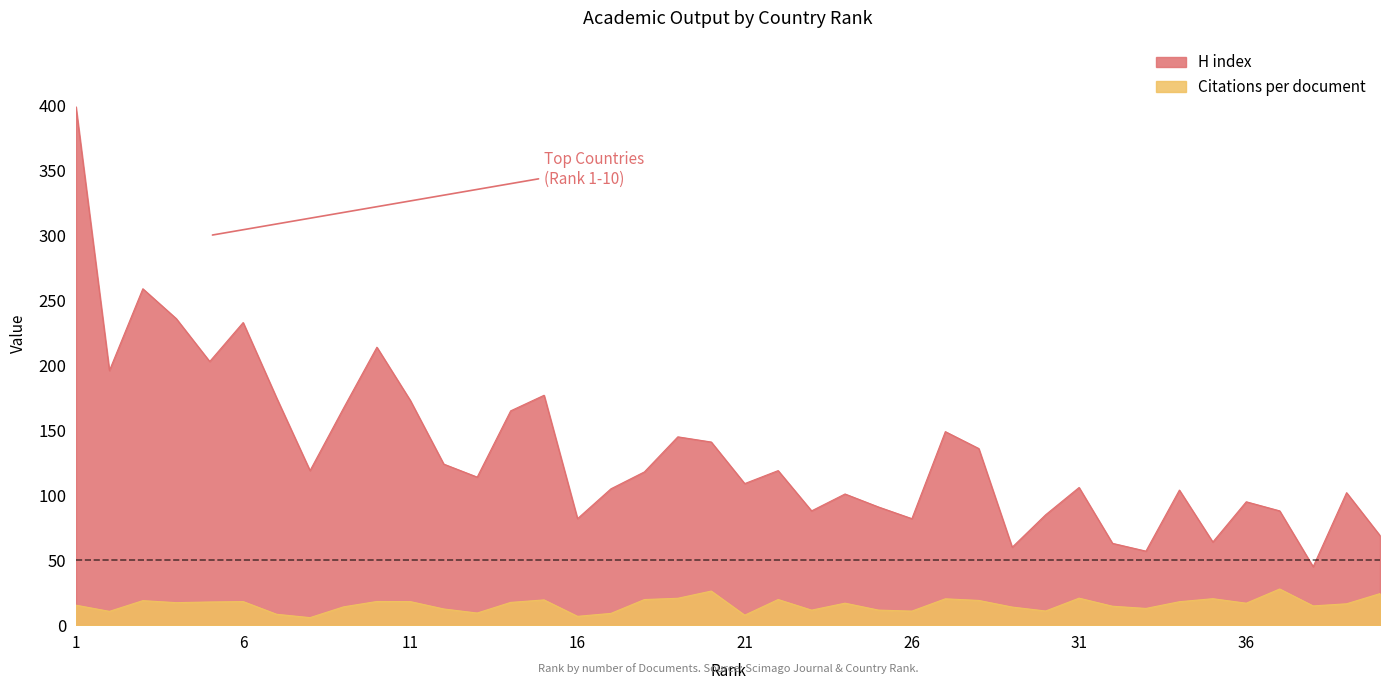

True or false: H index and Citations per document intersect in this chart.

False